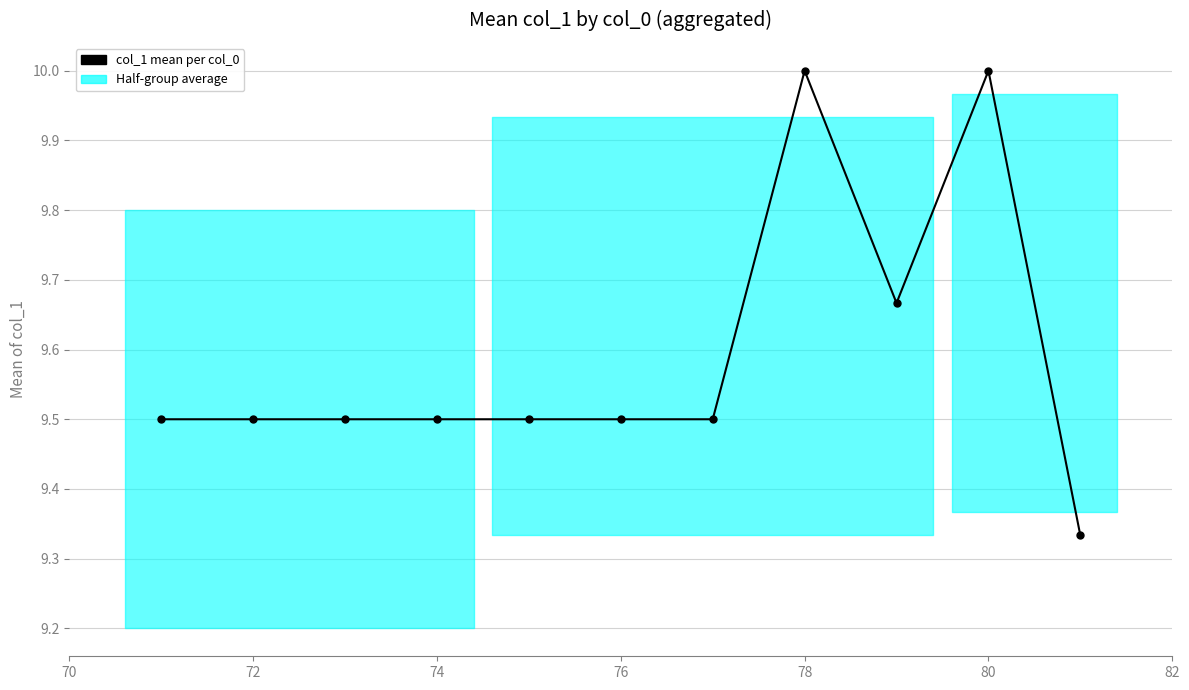

What is the greatest value displayed?

10.0